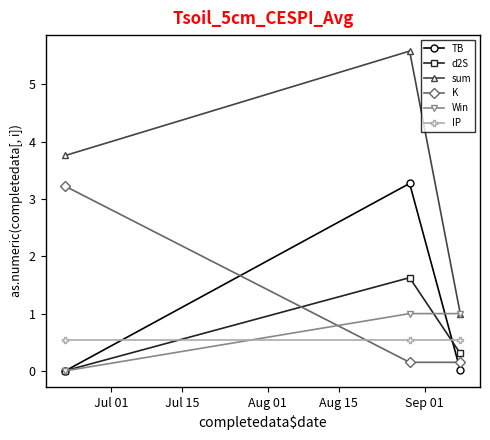

What are all the series names shown in the legend?

TB, d2S, sum, K, Win, IP